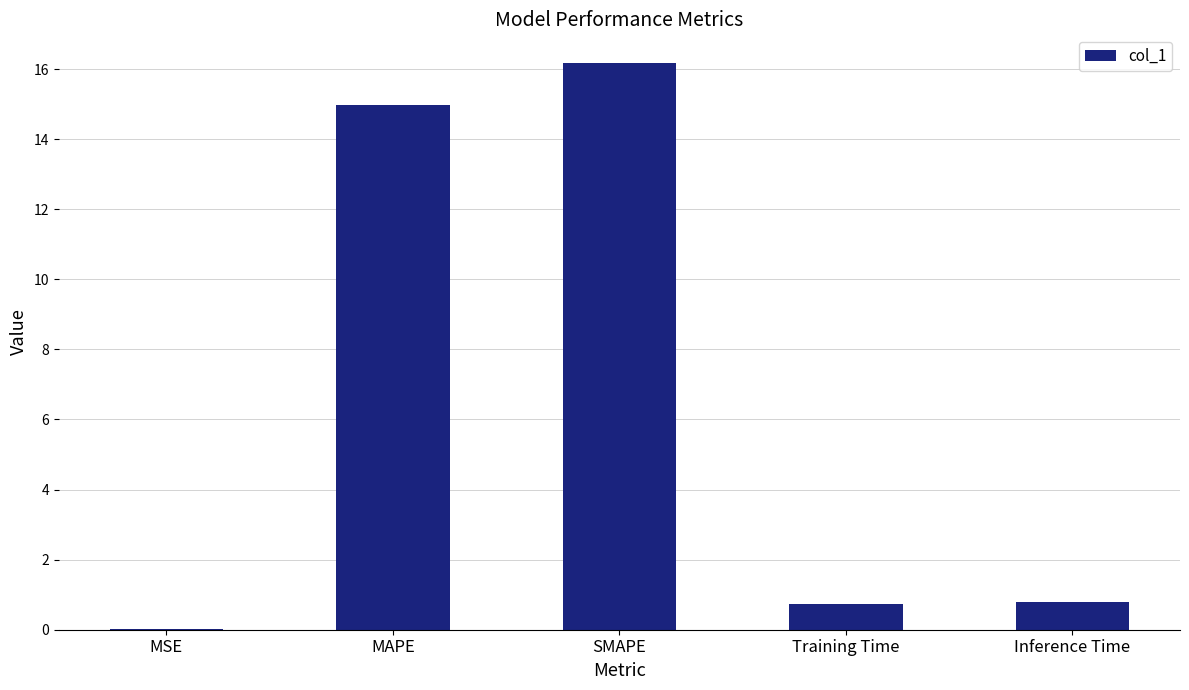

At which category does the chart reach its peak across all series?

SMAPE